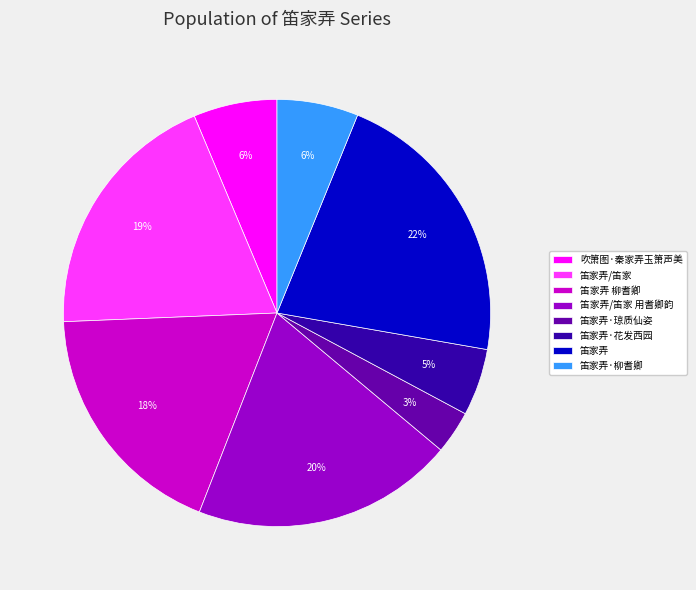

True or false: 笛家弄/笛家 accounts for 19% of the total.

True